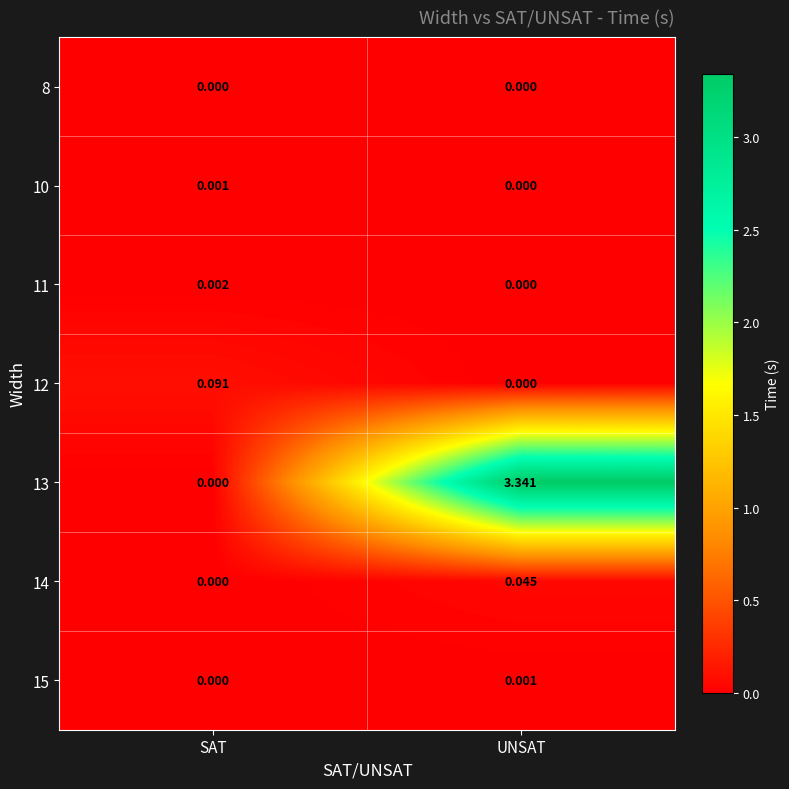

How many distinct data groups are displayed?

7